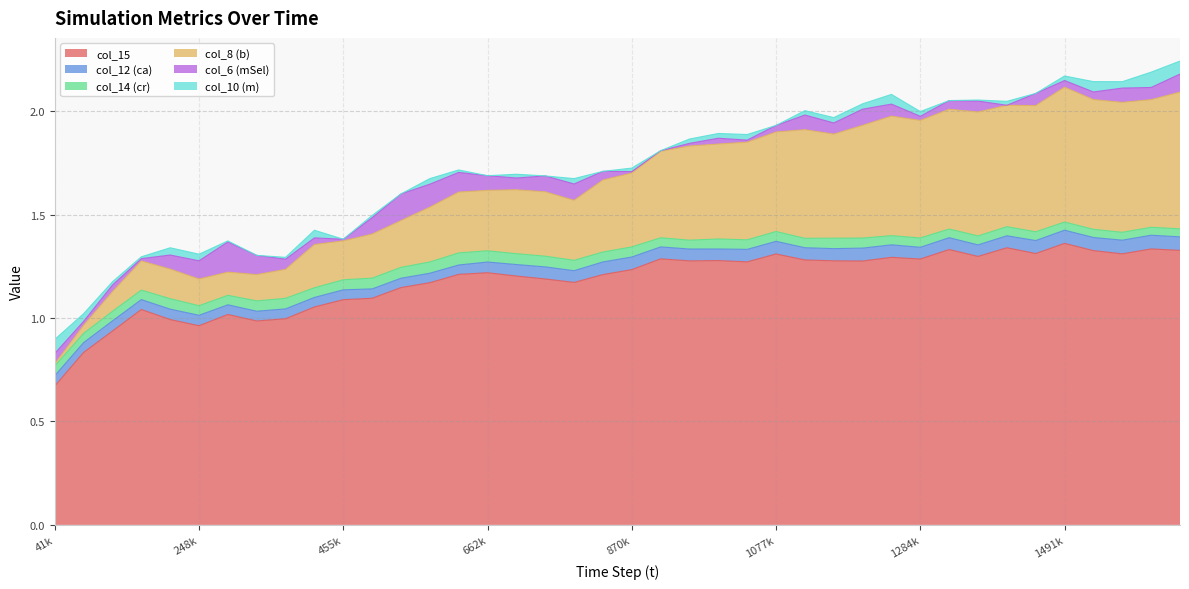

At which label is col_8 (b) closest to 0?

41428